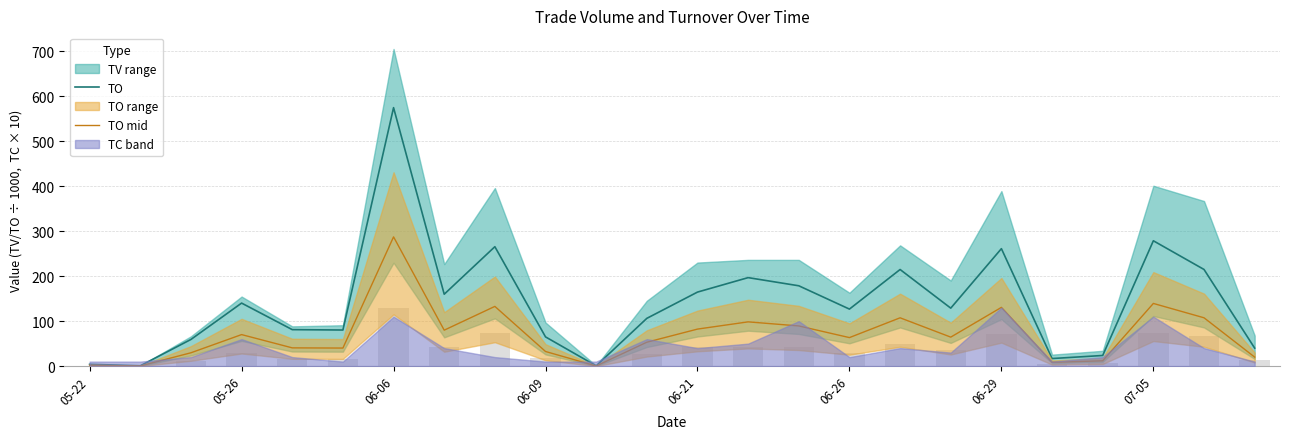

Is it true that TO mid equals 33.1 at 06-26?

False